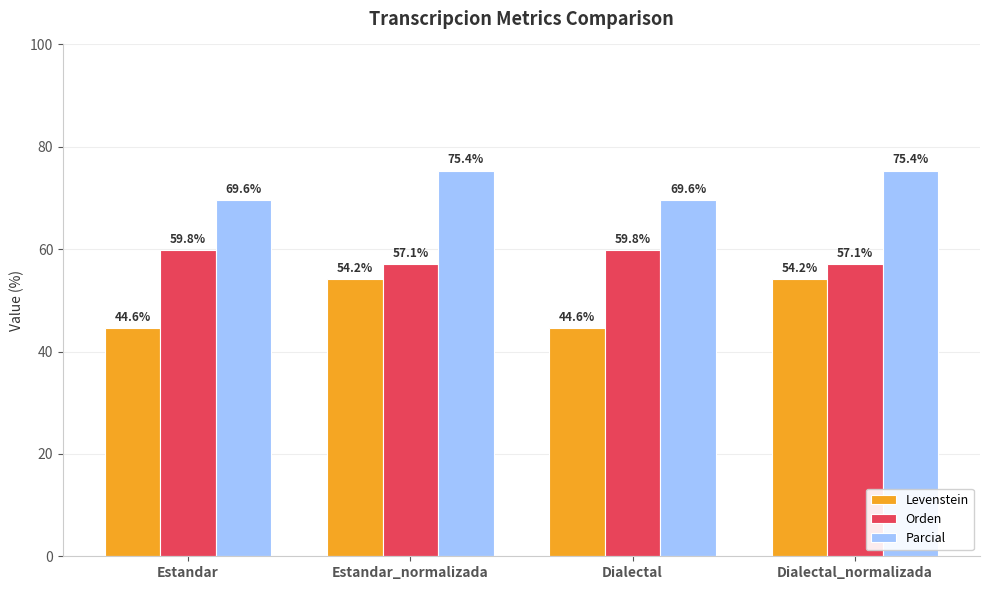

What is the minimum value shown in the chart?

44.6